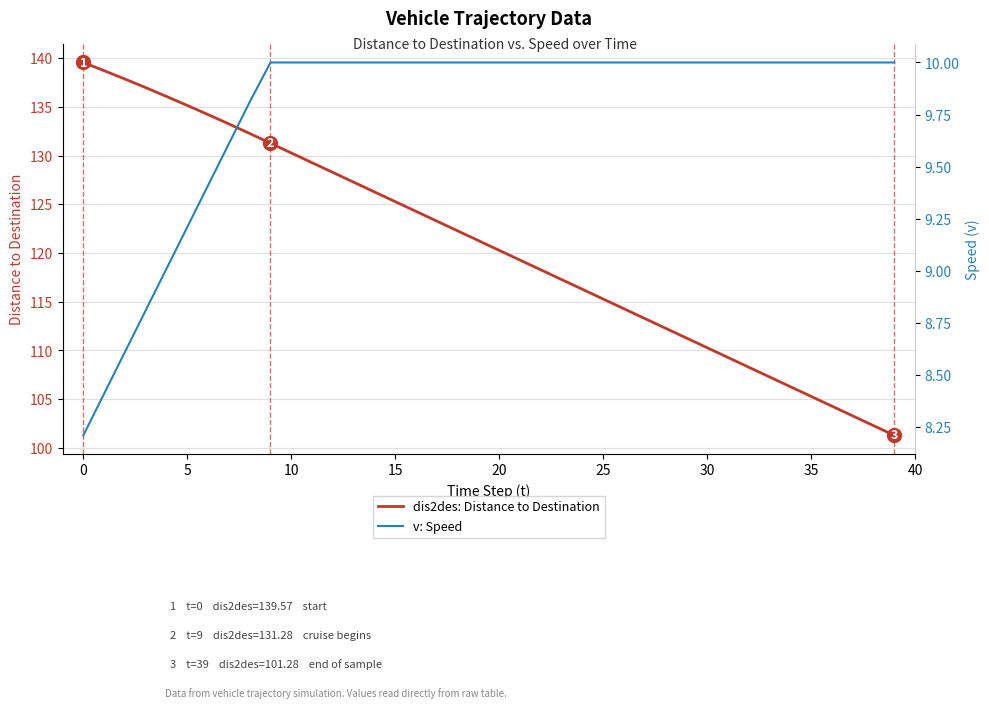

Reading left to right, what are all the values shown in this chart?

dis2des: Distance to Destination: 139.6	138.7	137.9	137.0	136.1	135.2	134.2	133.3	132.3	131.3	130.3	129.3	128.3	127.3	126.3	125.3	124.3	123.3	122.3	121.3	120.3	119.3	118.3	117.3	116.3	115.3	114.3	113.3	112.3	111.3	110.3	109.3	108.3	107.3	106.3	105.3	104.3	103.3	102.3	101.3
v: Speed: 8.2	8.4	8.6	8.8	9.0	9.2	9.4	9.6	9.8	10.0	10.0	10.0	10.0	10.0	10.0	10.0	10.0	10.0	10.0	10.0	10.0	10.0	10.0	10.0	10.0	10.0	10.0	10.0	10.0	10.0	10.0	10.0	10.0	10.0	10.0	10.0	10.0	10.0	10.0	10.0